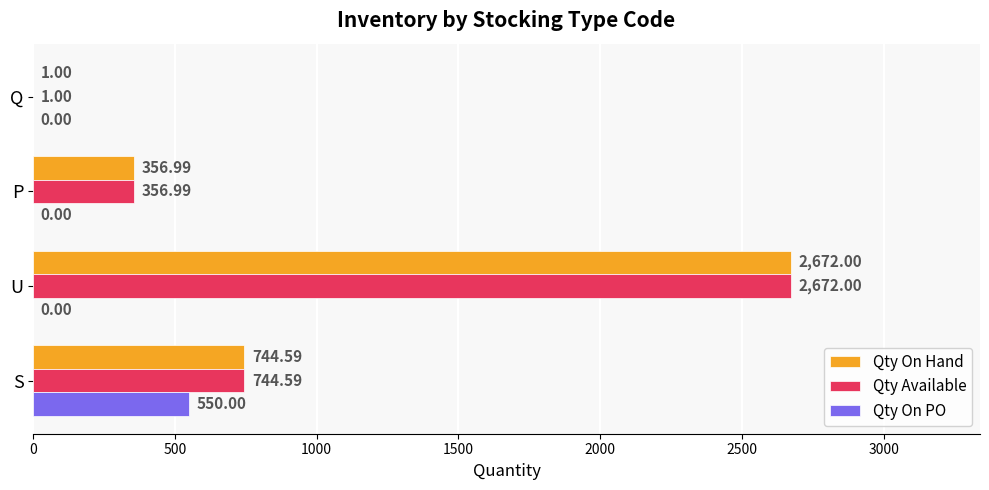

What is the highest value of the Qty On PO series?

550.0